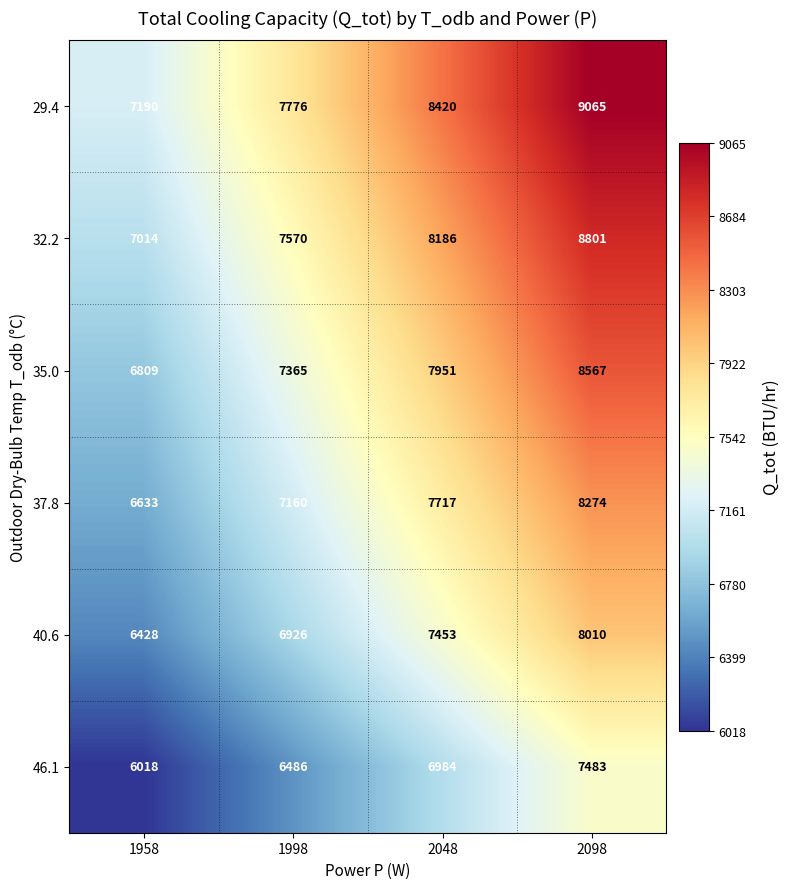

At how many categories does at least one series exceed 7156?

4